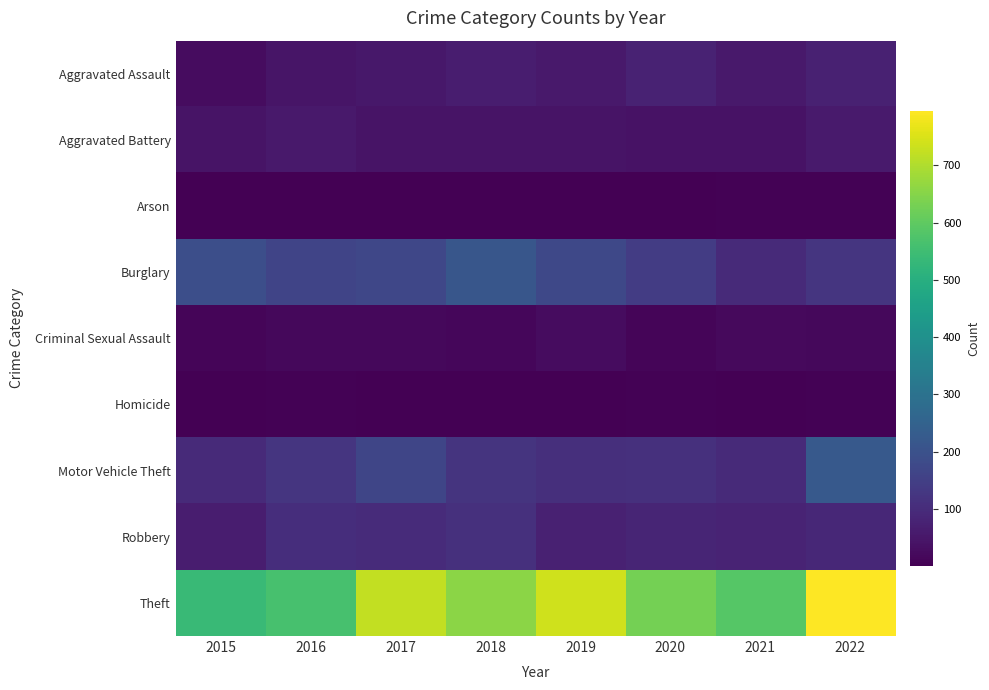

Which label corresponds to the smallest value in the chart?

2017